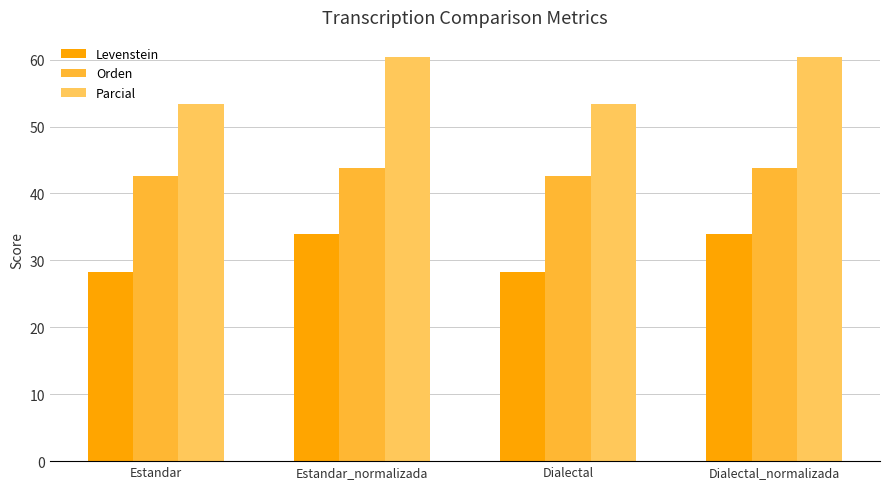

Reading left to right, transcribe all the data shown in this chart.

Levenstein: 28.3	34.0	28.3	34.0
Orden: 42.7	43.8	42.7	43.8
Parcial: 53.3	60.4	53.3	60.4